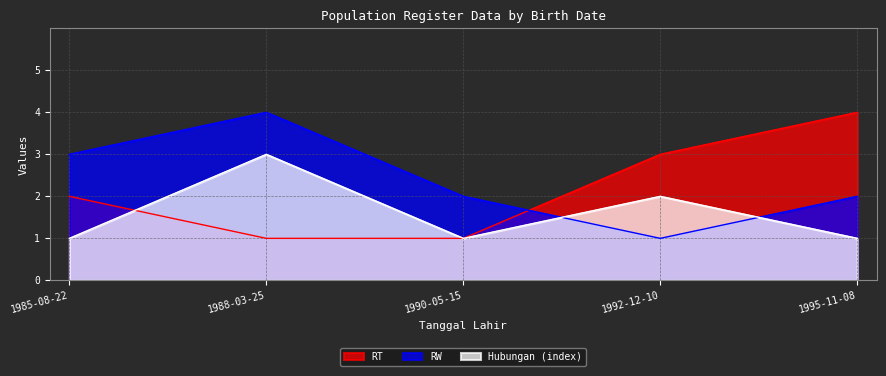

What is the difference between the maximum and second lowest values in the Hubungan (index) series?

2